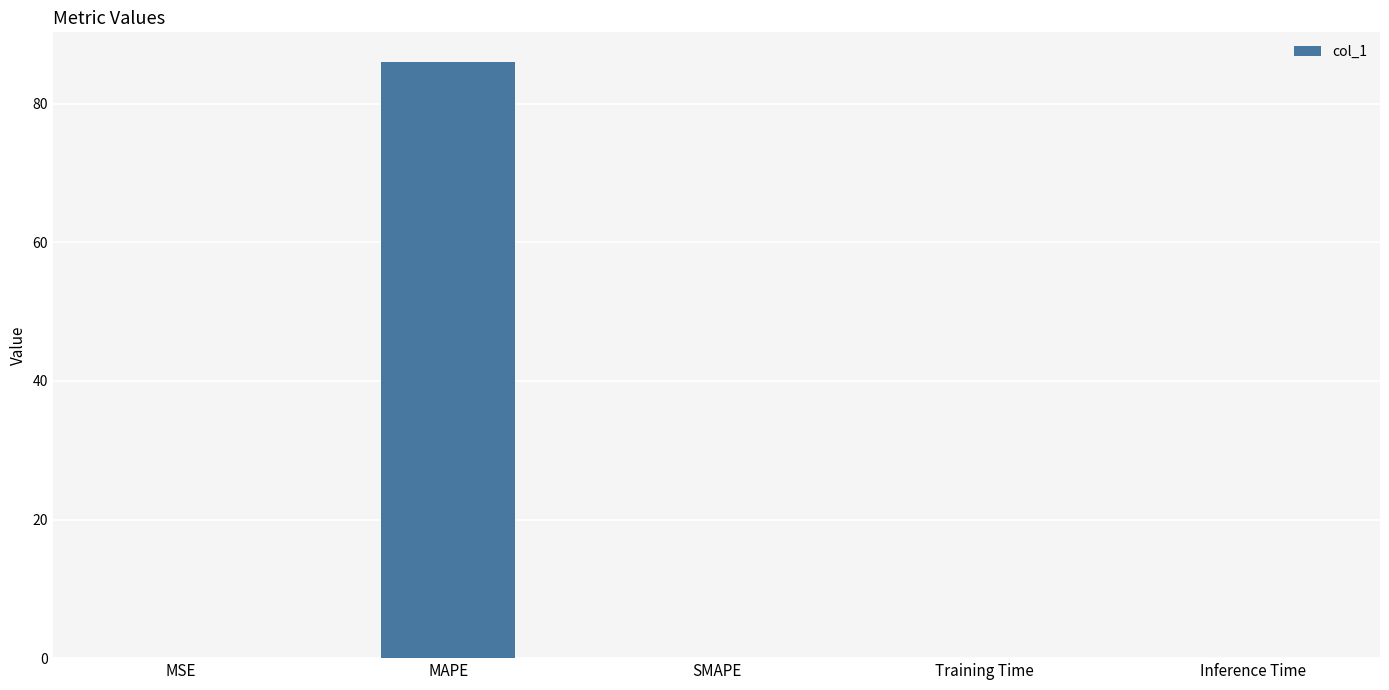

Which has a higher value, Inference Time or MAPE?

MAPE